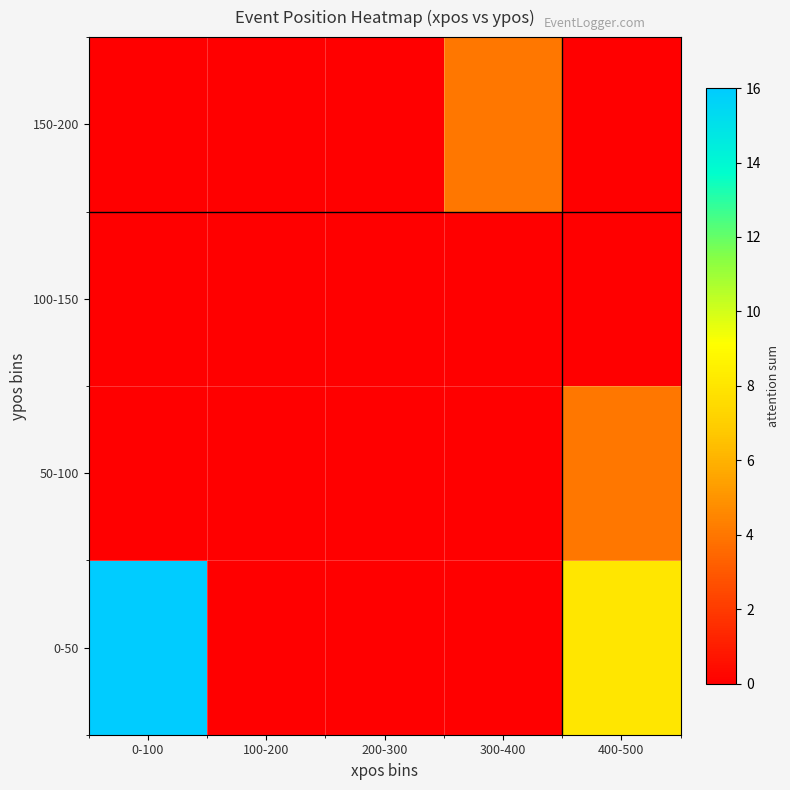

List the series in order of their peak value, highest first.

0-50, 50-100, 150-200, 100-150